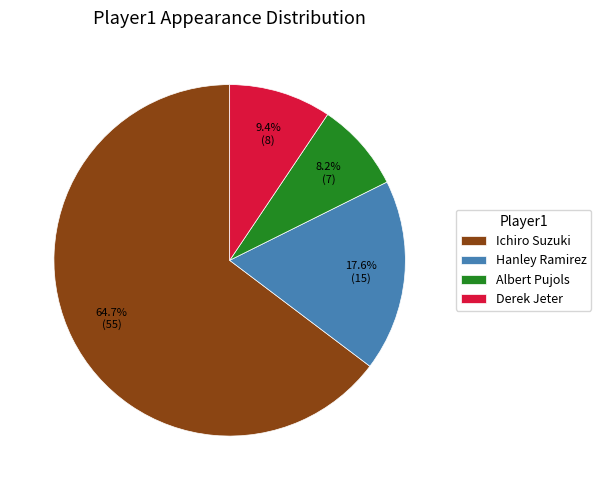

What is the majority slice?

Ichiro Suzuki